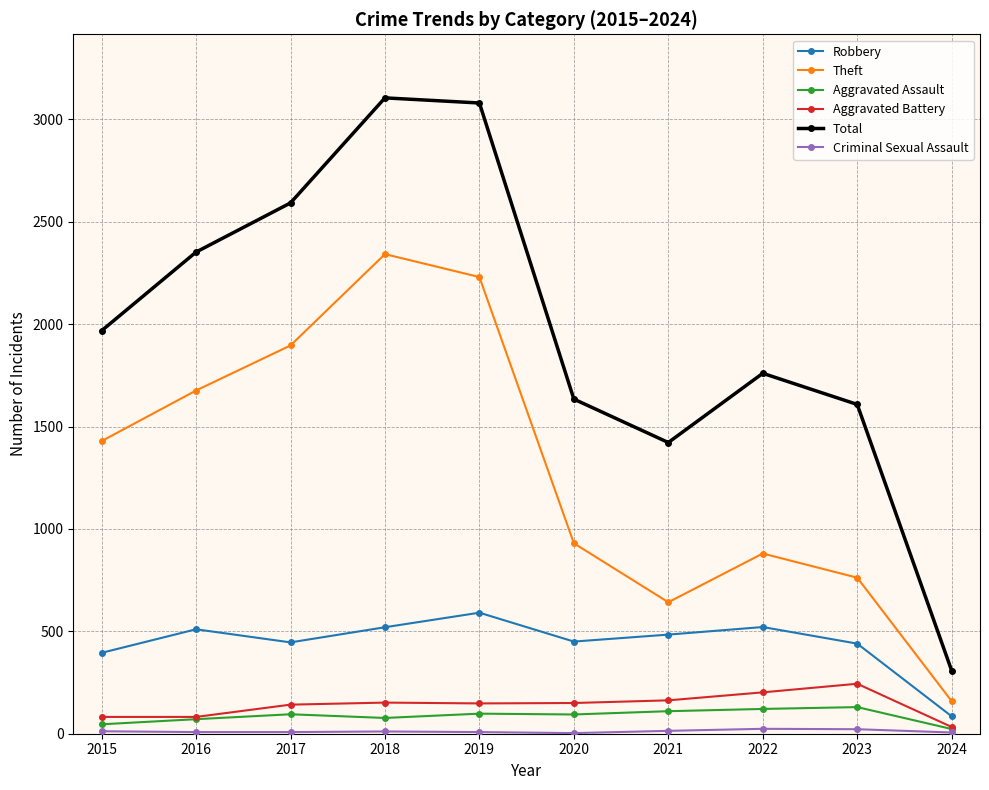

Which series has the largest total across all categories?

Total